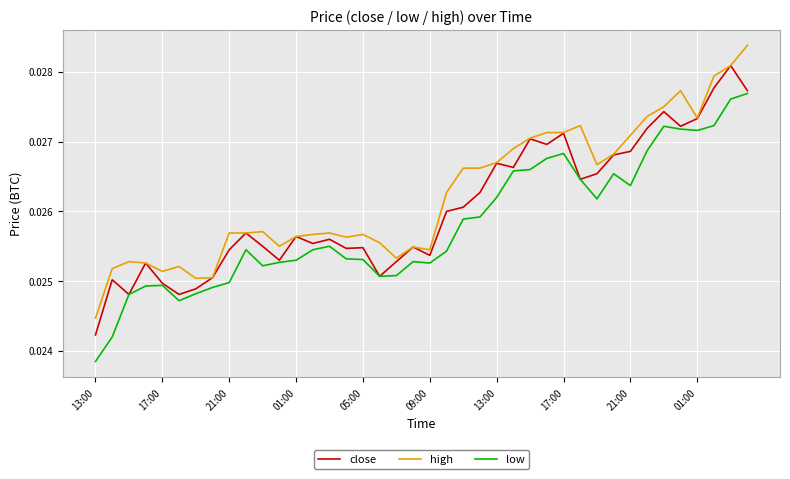

How many low values are between 0 and 1?

40